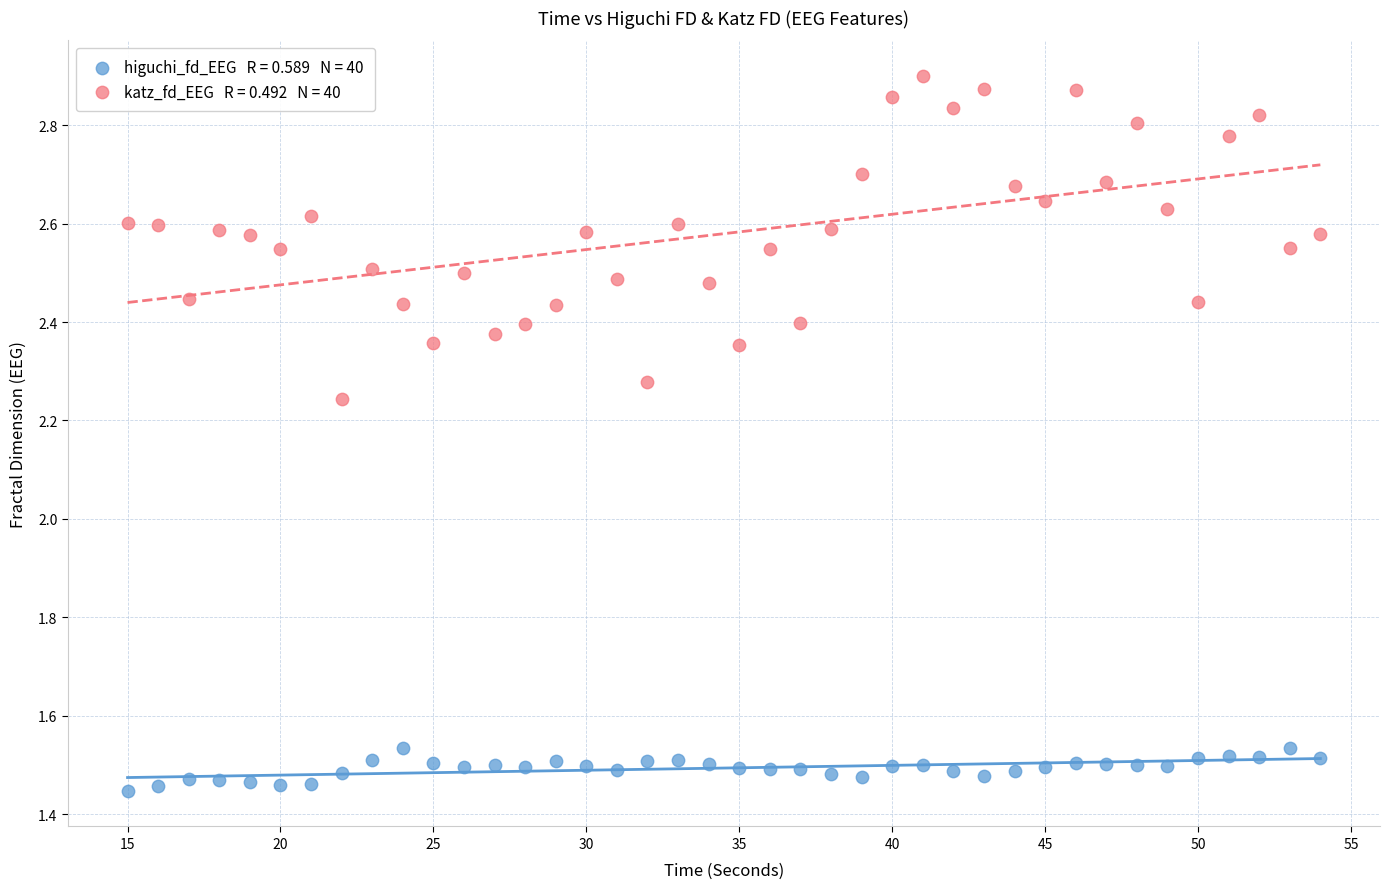

Across all data points, what is the range of X values (max minus min)?

39.0